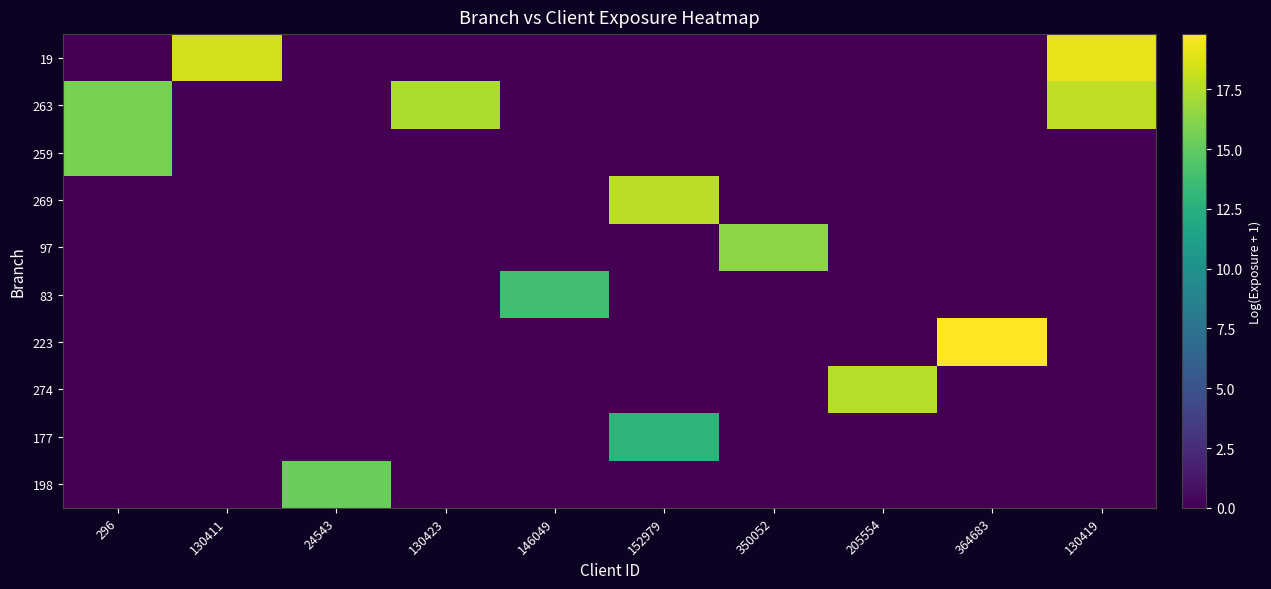

Reading left to right, extract all data points from this chart.

19: 296=0.0	130411=18.4	24543=0.0	130423=0.0	146049=0.0	152979=0.0	350052=0.0	205554=0.0	364683=0.0	130419=19.1
263: 296=15.8	130411=0.0	24543=0.0	130423=17.4	146049=0.0	152979=0.0	350052=0.0	205554=0.0	364683=0.0	130419=17.9
259: 296=15.8	130411=0.0	24543=0.0	130423=0.0	146049=0.0	152979=0.0	350052=0.0	205554=0.0	364683=0.0	130419=0.0
269: 296=0.0	130411=0.0	24543=0.0	130423=0.0	146049=0.0	152979=17.7	350052=0.0	205554=0.0	364683=0.0	130419=0.0
97: 296=0.0	130411=0.0	24543=0.0	130423=0.0	146049=0.0	152979=0.0	350052=16.3	205554=0.0	364683=0.0	130419=0.0
83: 296=0.0	130411=0.0	24543=0.0	130423=0.0	146049=13.8	152979=0.0	350052=0.0	205554=0.0	364683=0.0	130419=0.0
223: 296=0.0	130411=0.0	24543=0.0	130423=0.0	146049=0.0	152979=0.0	350052=0.0	205554=0.0	364683=19.8	130419=0.0
274: 296=0.0	130411=0.0	24543=0.0	130423=0.0	146049=0.0	152979=0.0	350052=0.0	205554=17.6	364683=0.0	130419=0.0
177: 296=0.0	130411=0.0	24543=0.0	130423=0.0	146049=0.0	152979=12.9	350052=0.0	205554=0.0	364683=0.0	130419=0.0
198: 296=0.0	130411=0.0	24543=15.3	130423=0.0	146049=0.0	152979=0.0	350052=0.0	205554=0.0	364683=0.0	130419=0.0